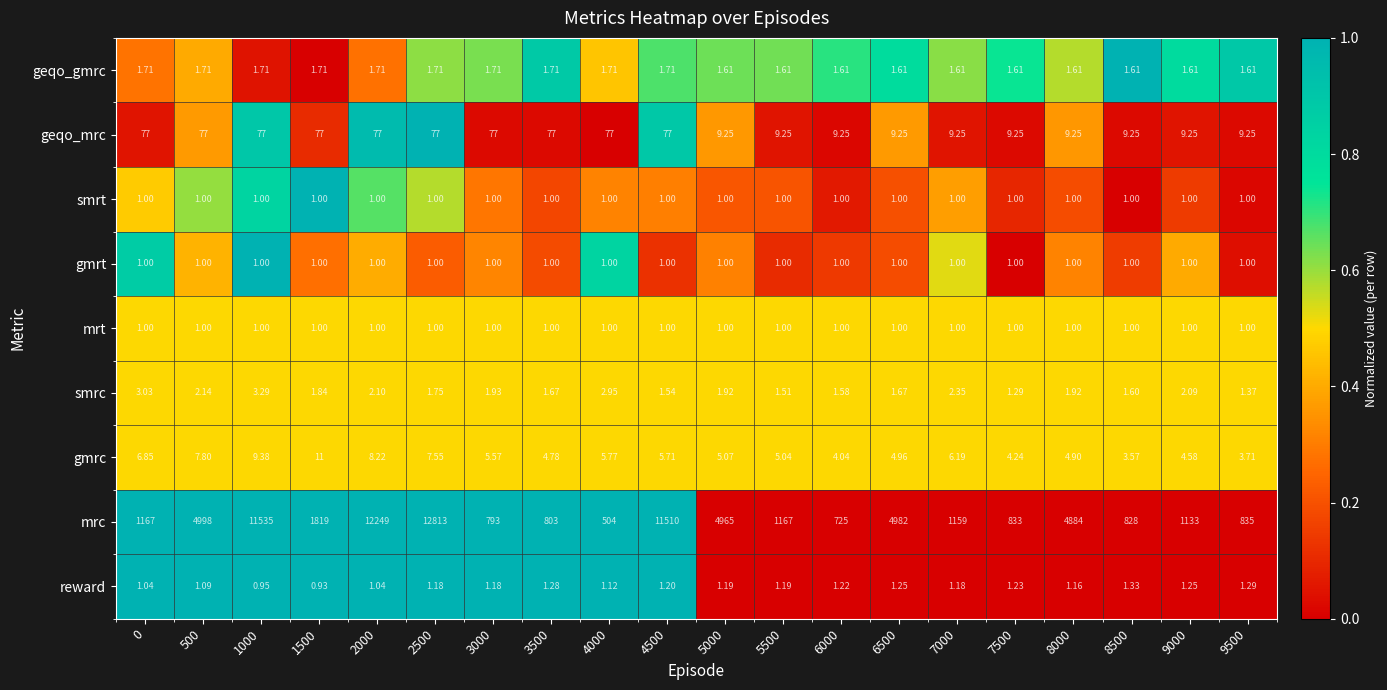

Between 2000 and 5000, which series saw the biggest shift?

mrc